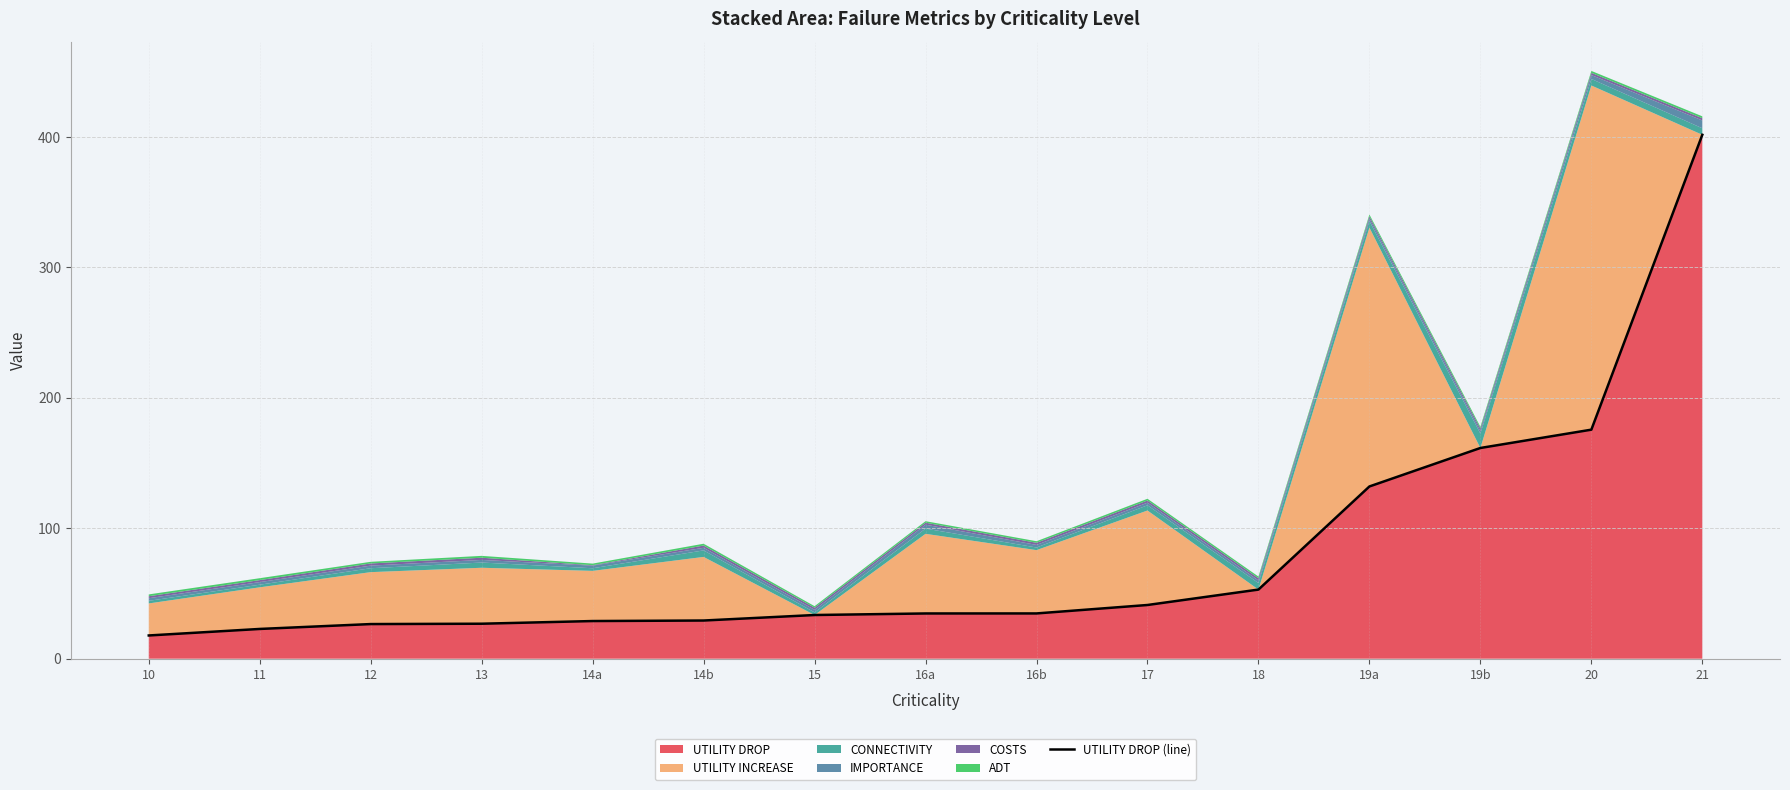

Which category has the highest value across all series?

21